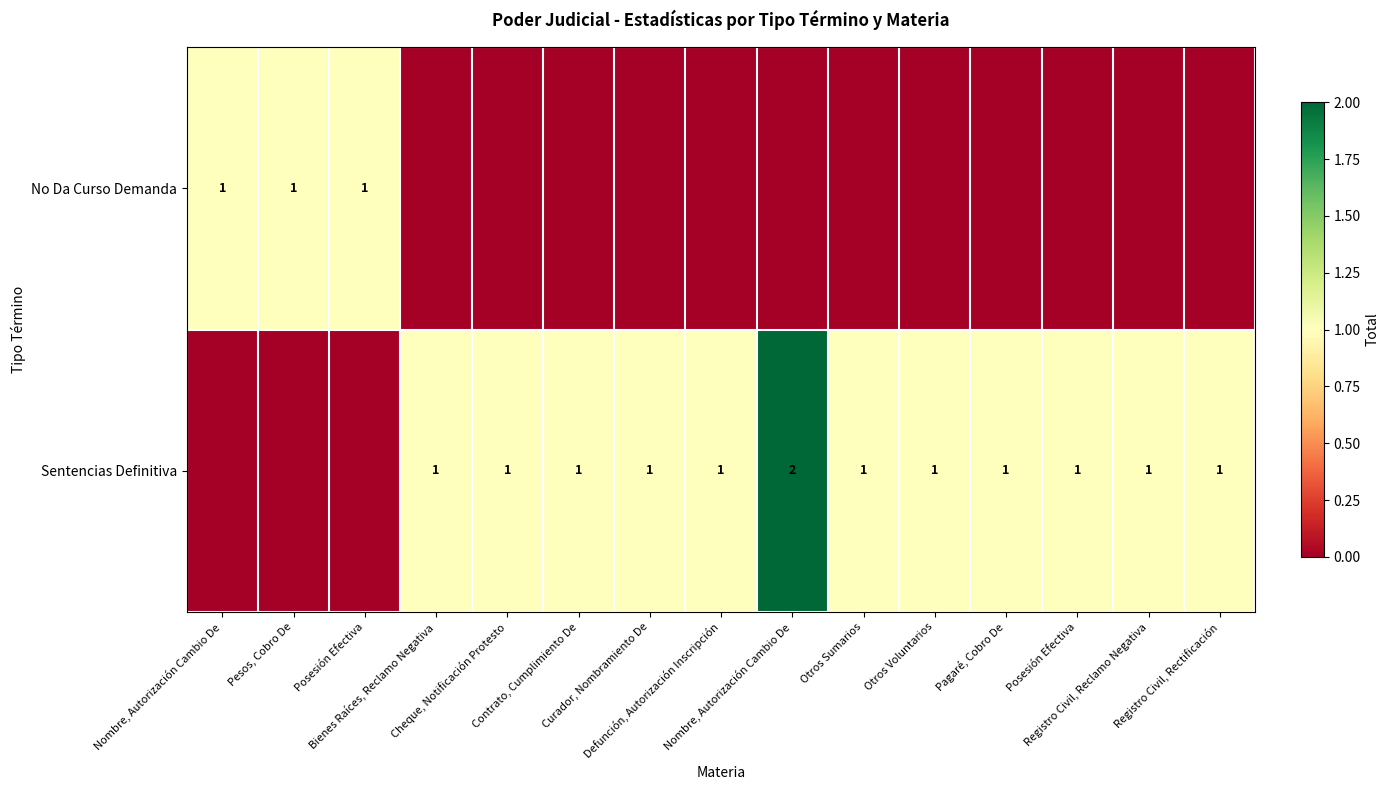

What is the sum of the No Da Curso Demanda values at Pesos, Cobro De and Registro Civil, Reclamo Negativa?

1